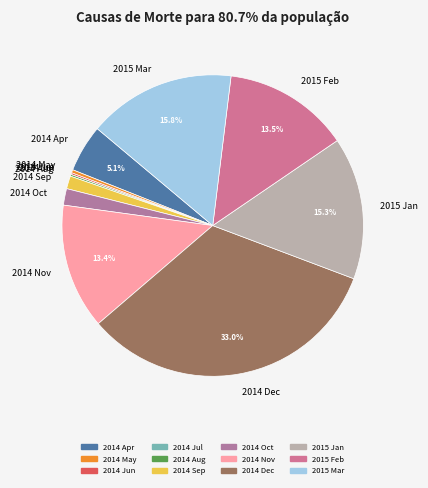

Is there any slice that represents more than half of the pie?

No